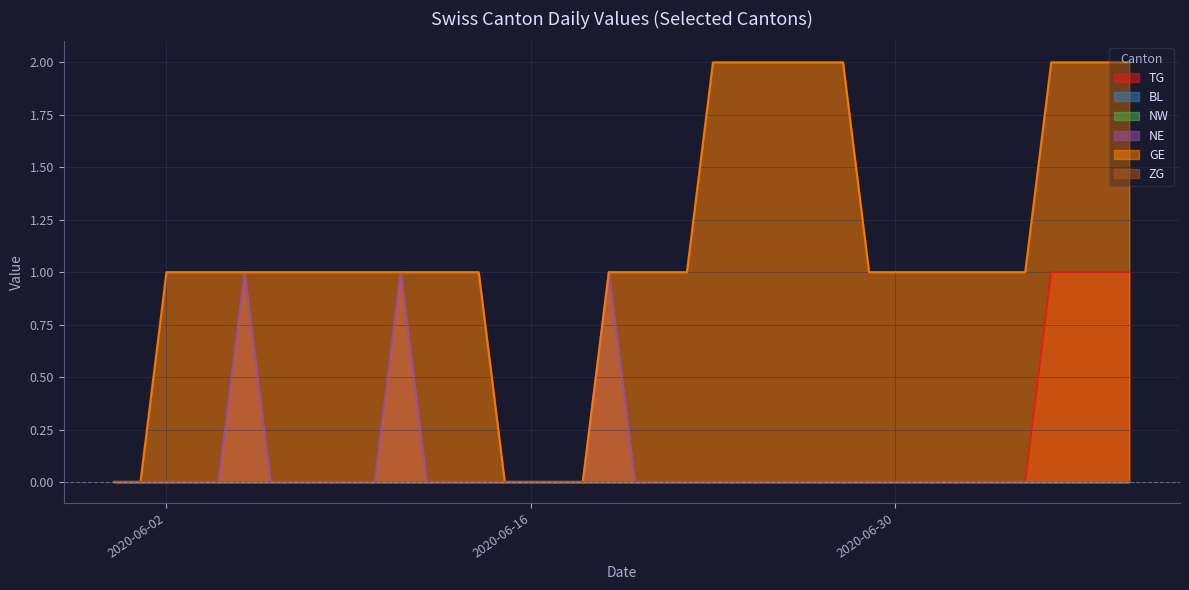

Does the chart have visible grid lines?

Yes